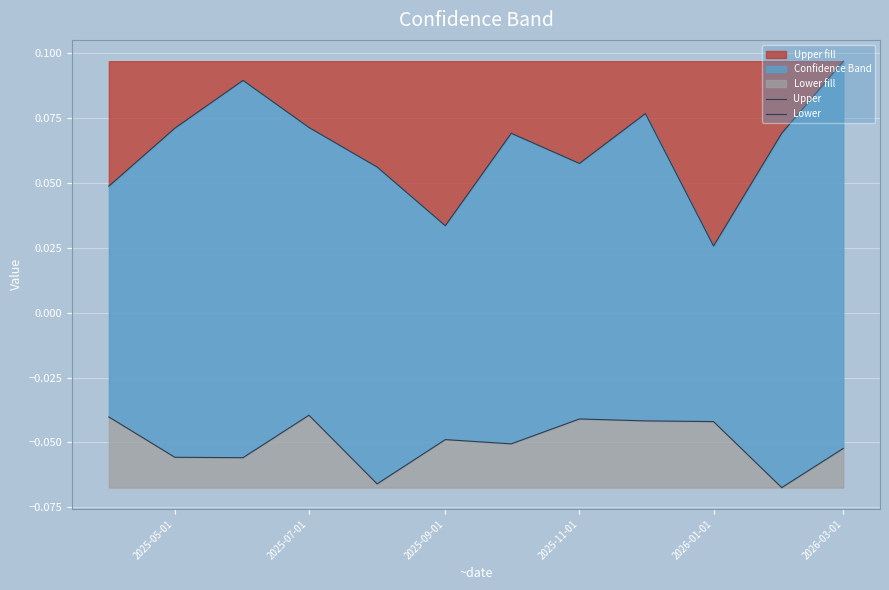

True or false: Upper and Lower intersect in this chart.

False